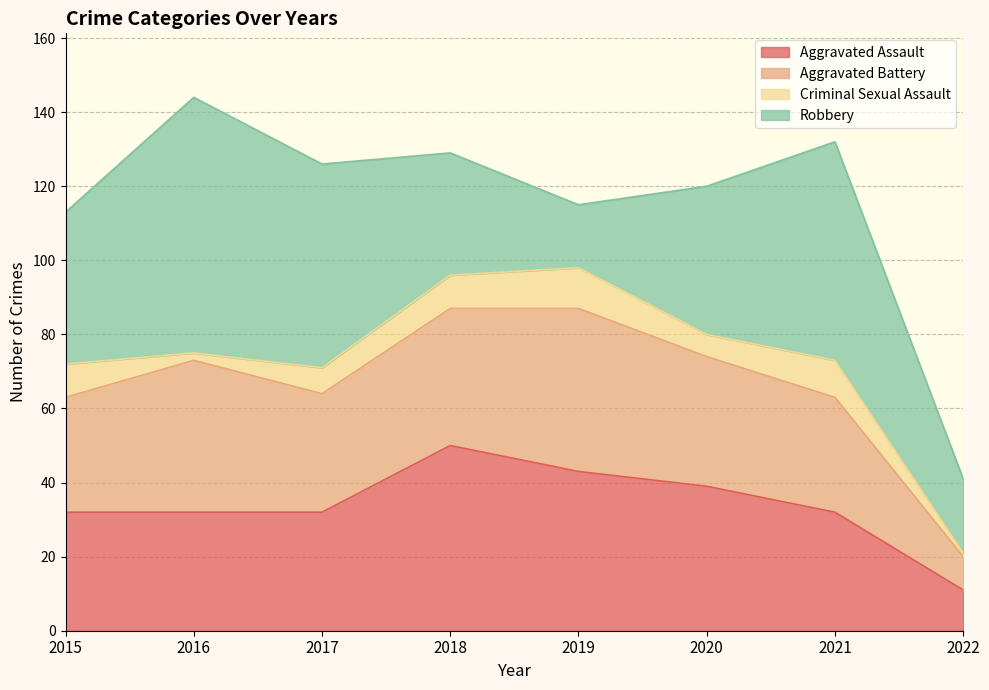

Where is Robbery nearest to the value 43?

2015